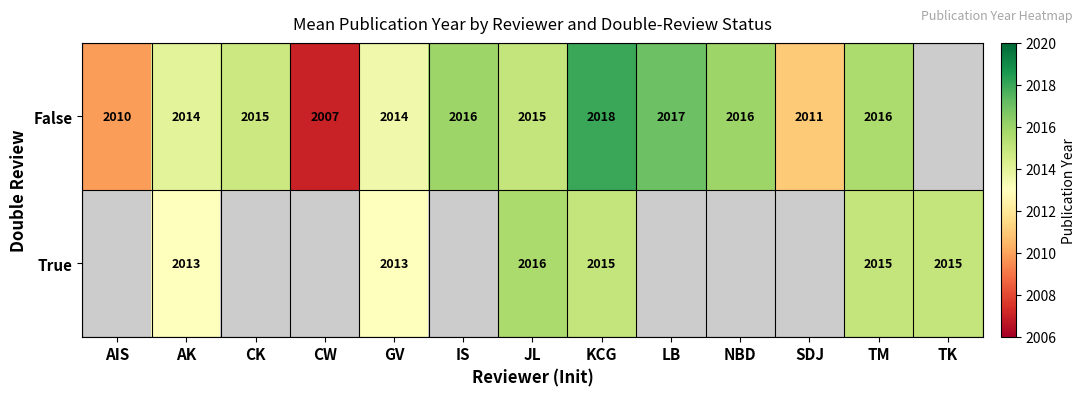

The value of False at JL is 543.7. True or false?

False